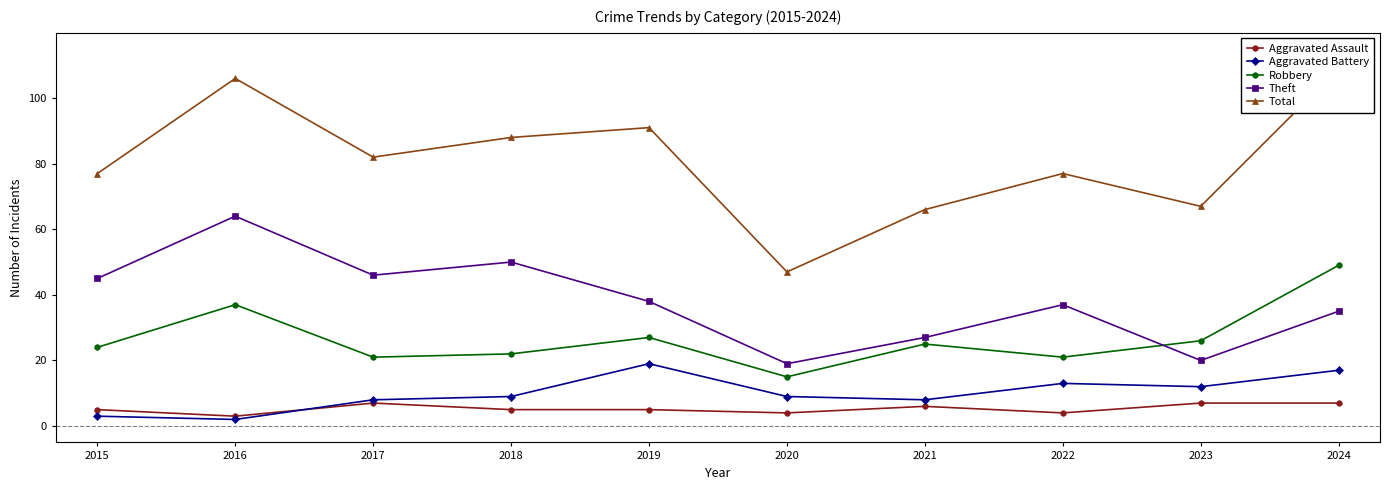

Where is the first local maximum for Total?

2016